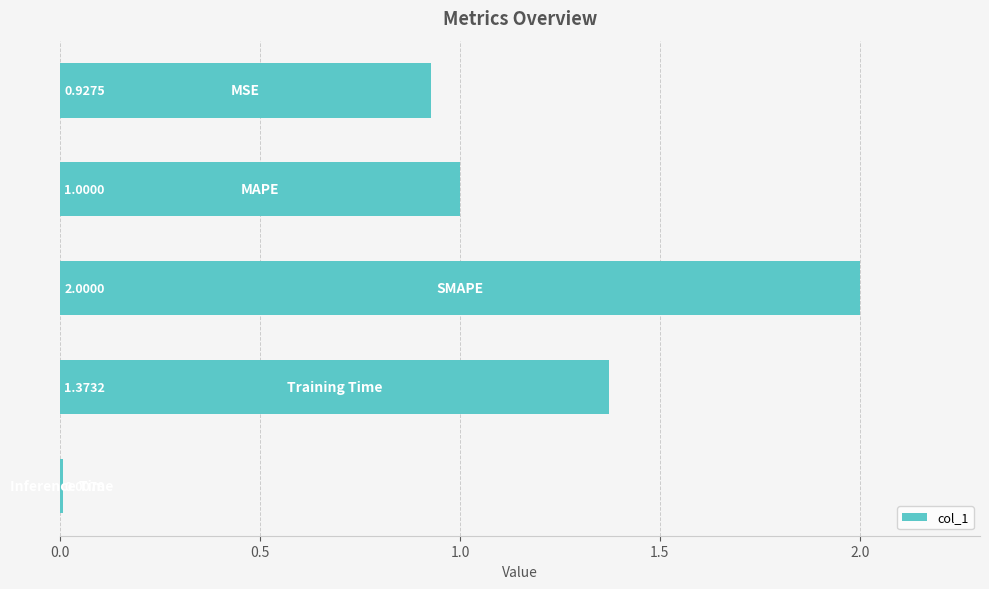

What is the sum of all values?

5.3